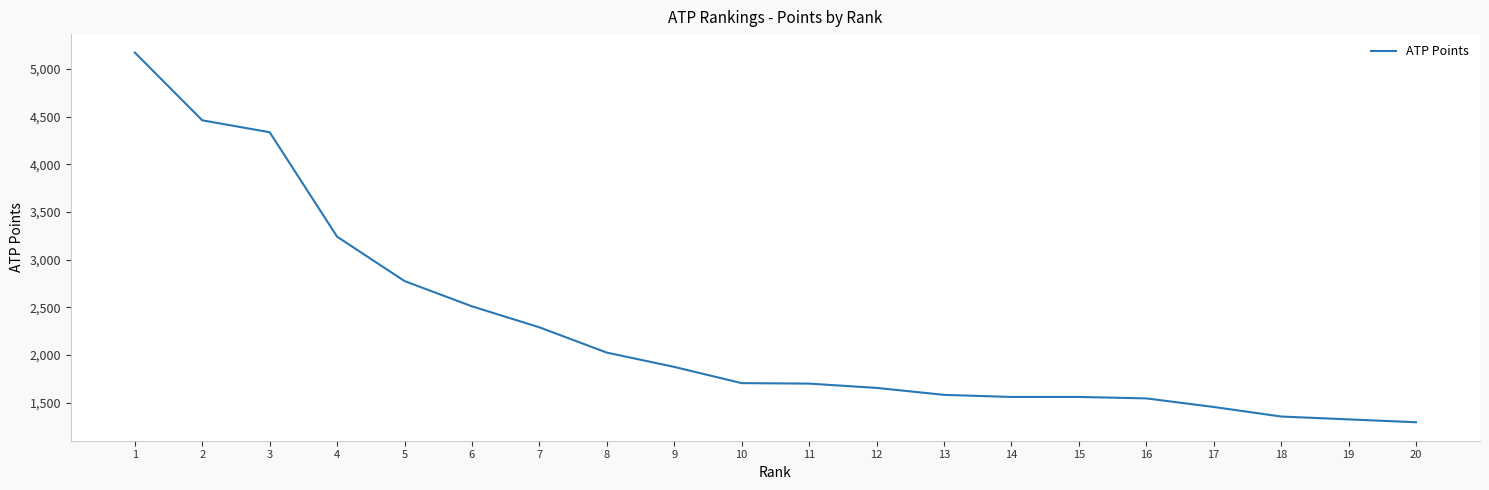

Between 9 and 7, which is larger?

7